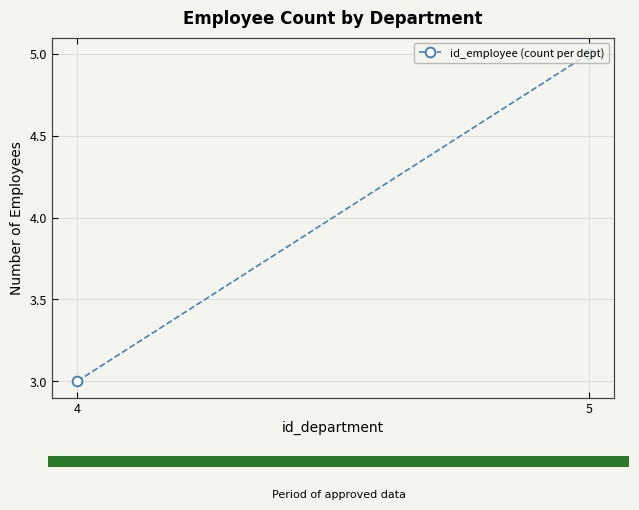

Between 4 and 5, which is larger?

5